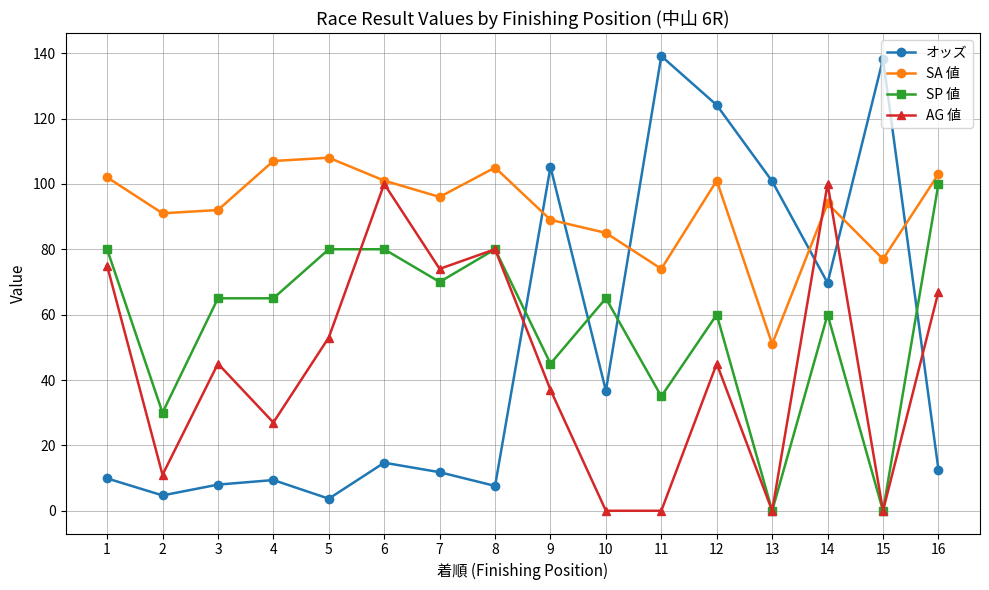

What is the highest value of the SP 値 series?

100.0